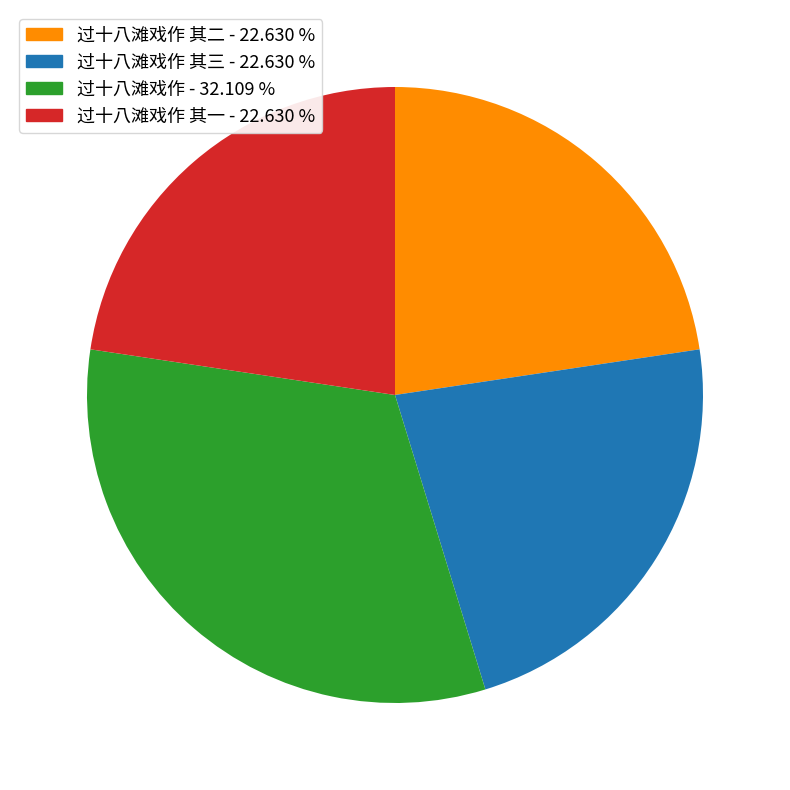

How many slices are in this pie chart?

4